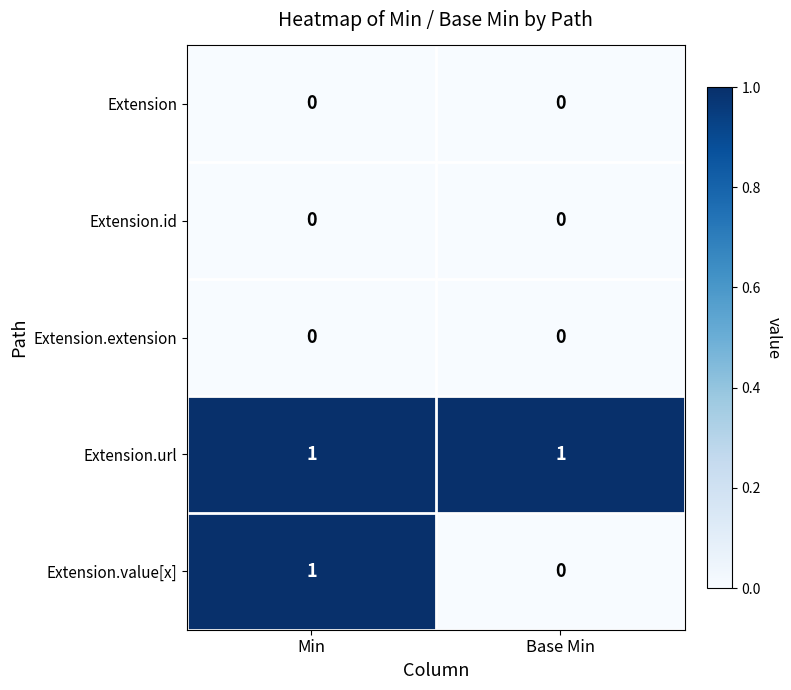

Between Min and Base Min, which series saw the biggest shift?

Extension.value[x]